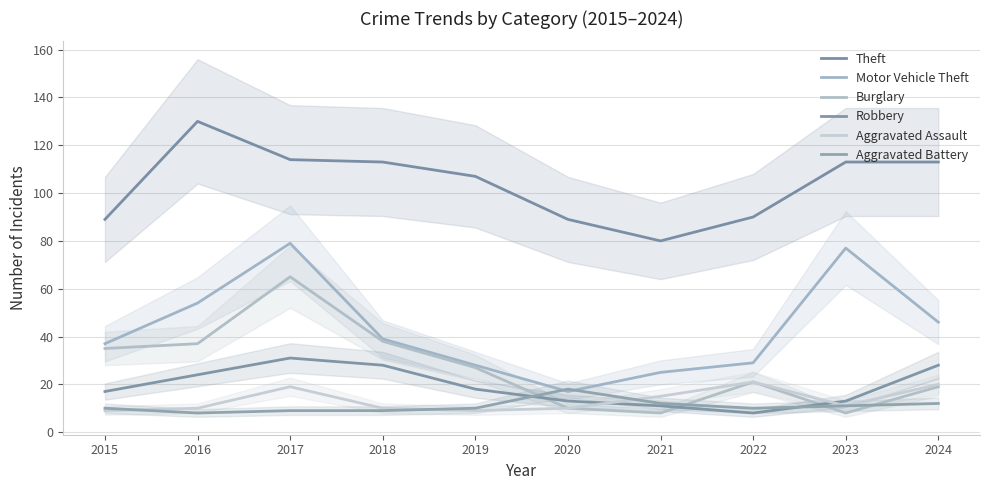

What is the sum of the Burglary values at 2020 and 2019?

37